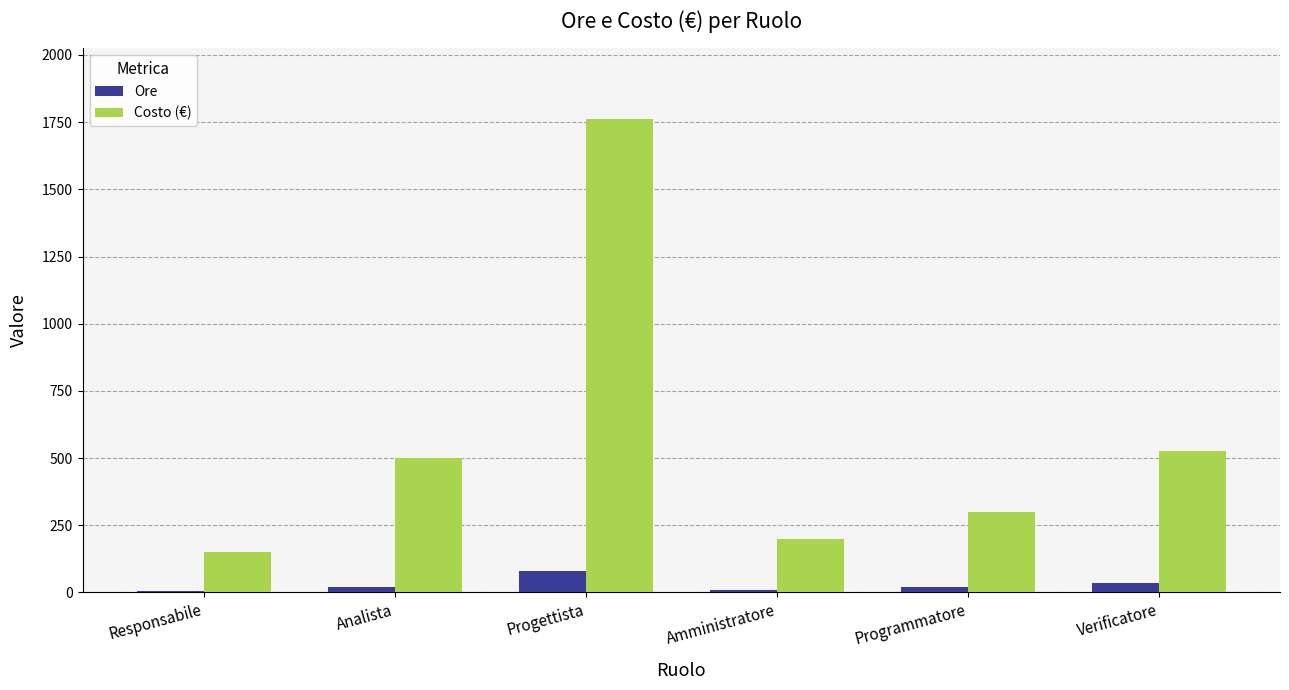

Between Responsabile and Programmatore, which series saw the biggest shift?

Costo (€)